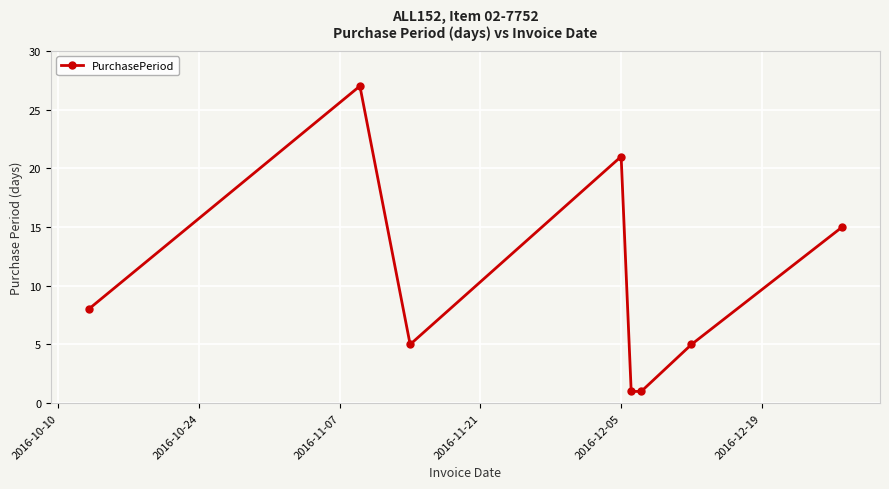

What is the value of the 6th point from the left?

1